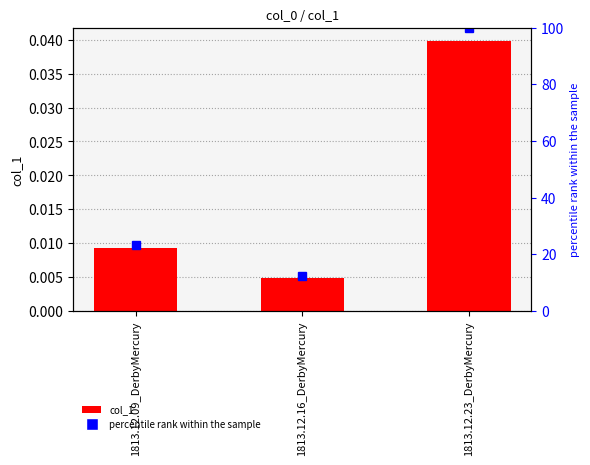

At which label does percentile rank within the sample reach its minimum?

1813.12.16_DerbyMercury